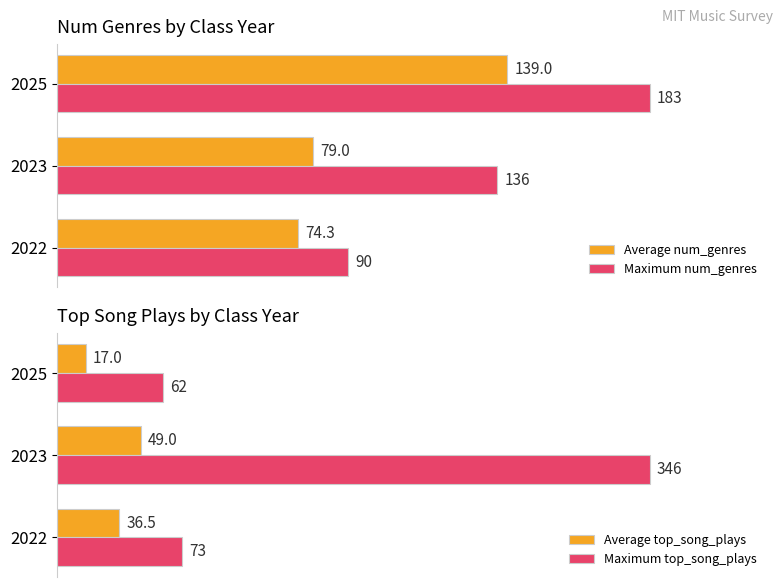

What is the value of the Average num_genres bar at the 2nd from the left?

79.0